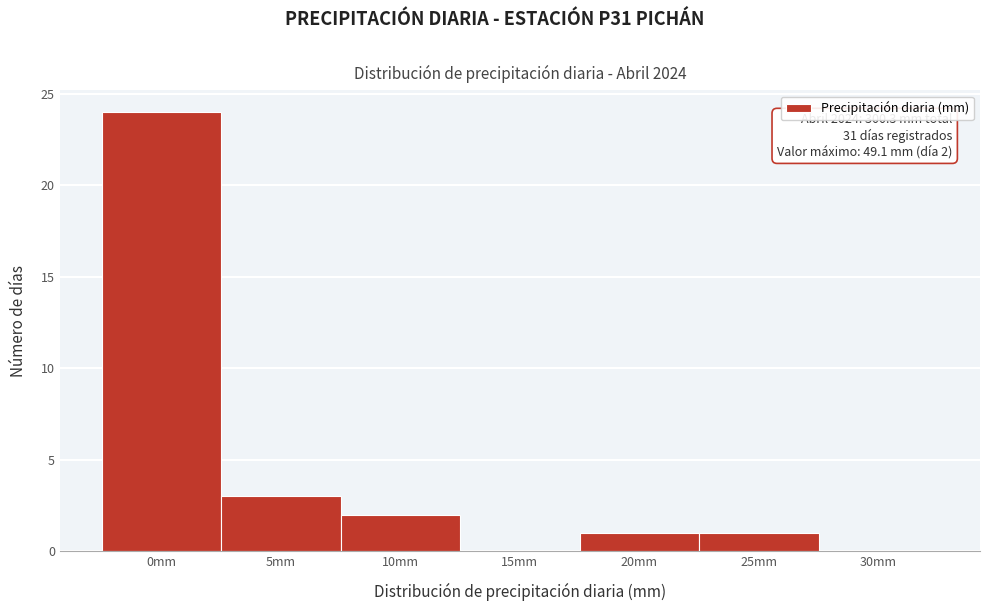

Reading right to left, extract all data points from this chart.

30mm=0	25mm=1	20mm=1	15mm=0	10mm=2	5mm=3	0mm=24